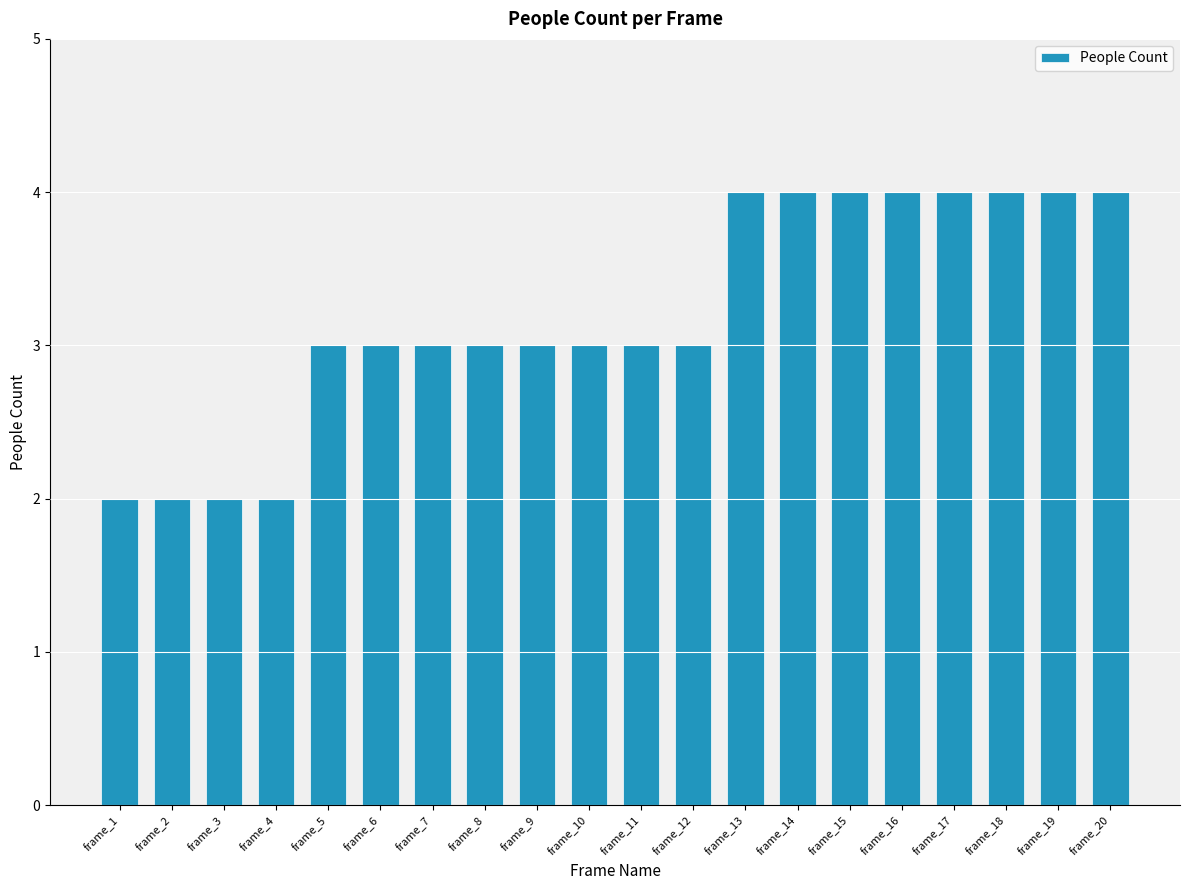

What is the change in value from frame_5 to frame_16?

+1